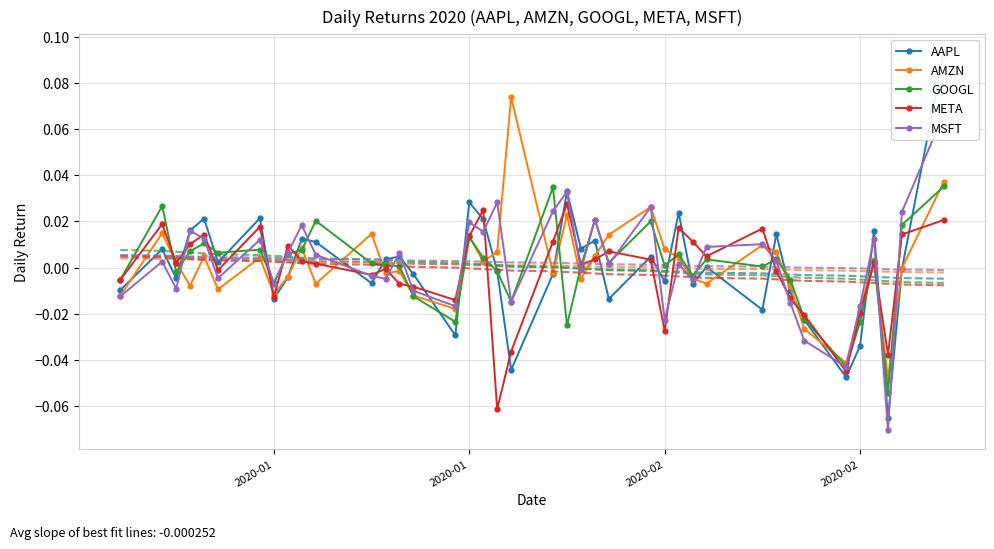

The value of META at 22 is 0.0. True or false?

False